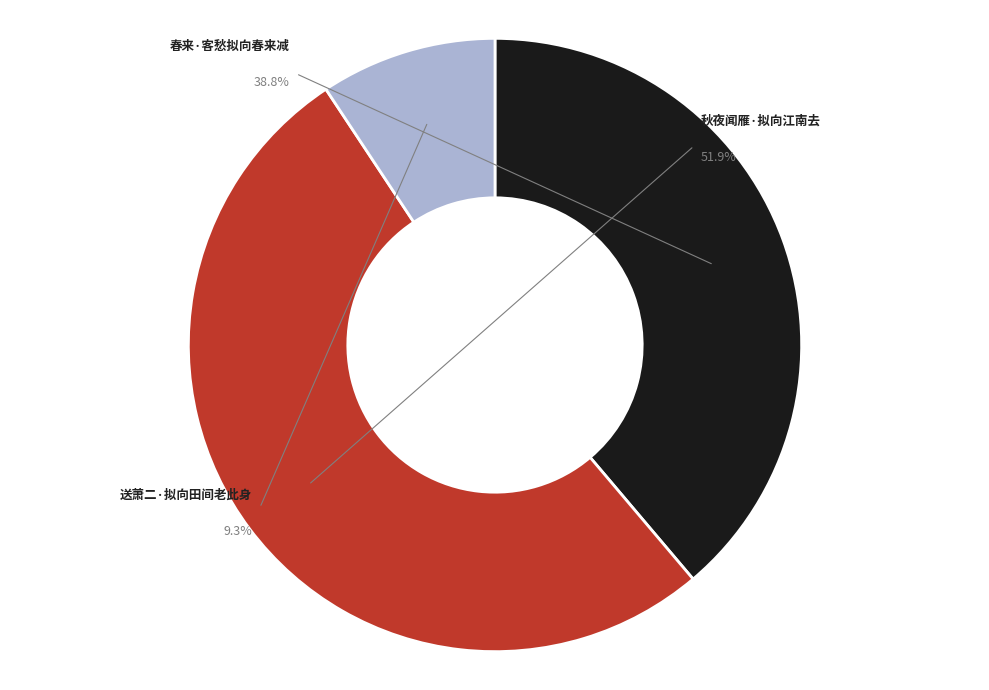

Which has a higher value, 春来·客愁拟向春来减 or 秋夜闻雁·拟向江南去?

秋夜闻雁·拟向江南去